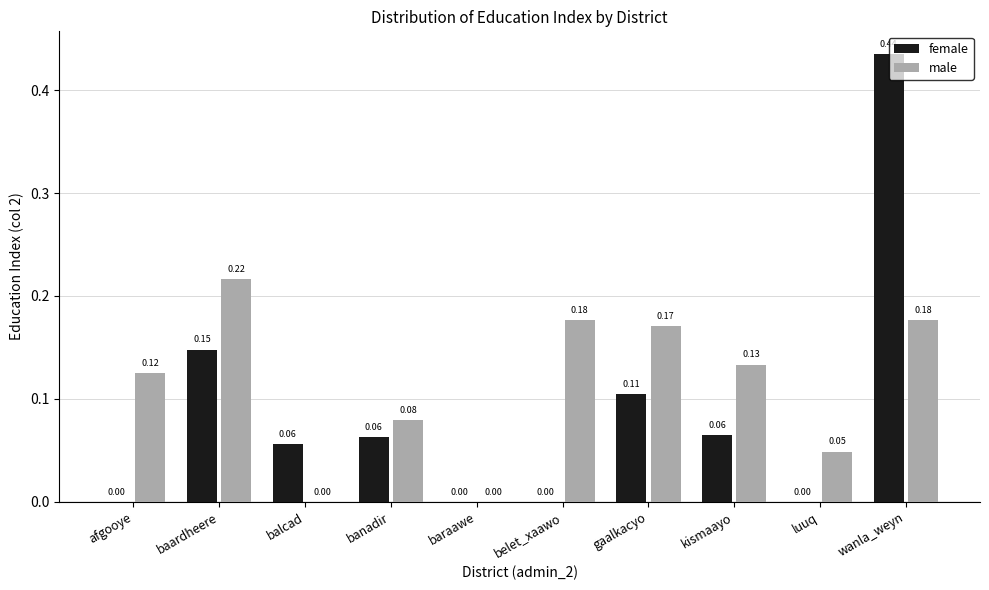

Which series has the largest total across all categories?

male